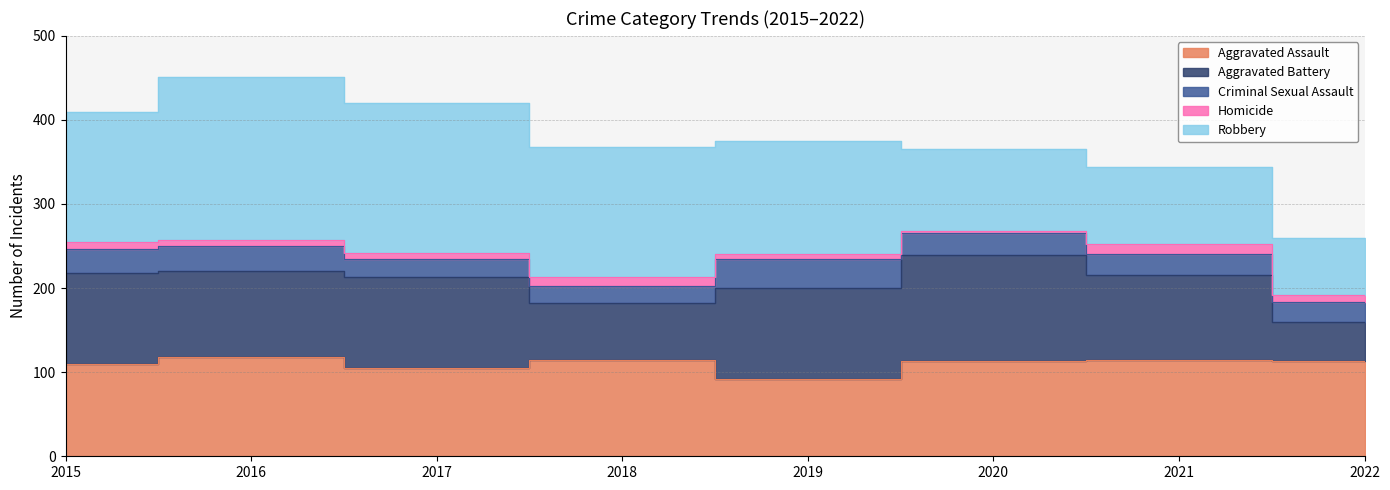

Does the chart have visible grid lines?

Yes